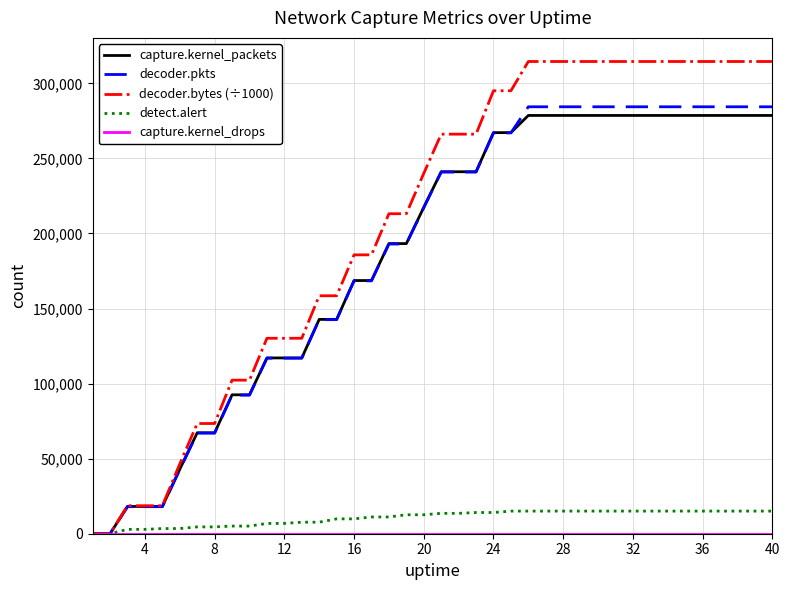

What is the maximum value for capture.kernel_packets?

278636.0